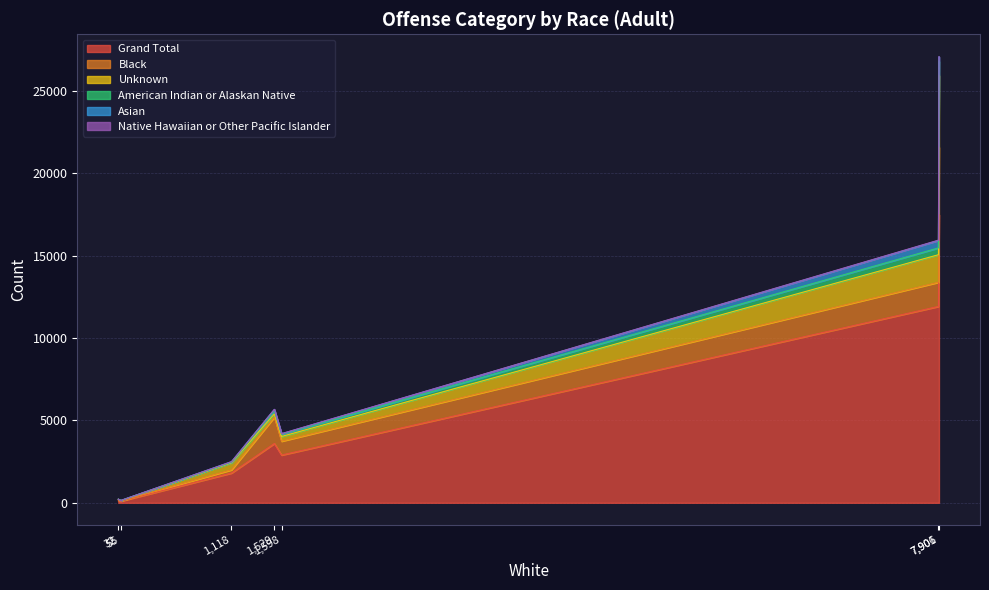

How many lines are shown in the chart?

6